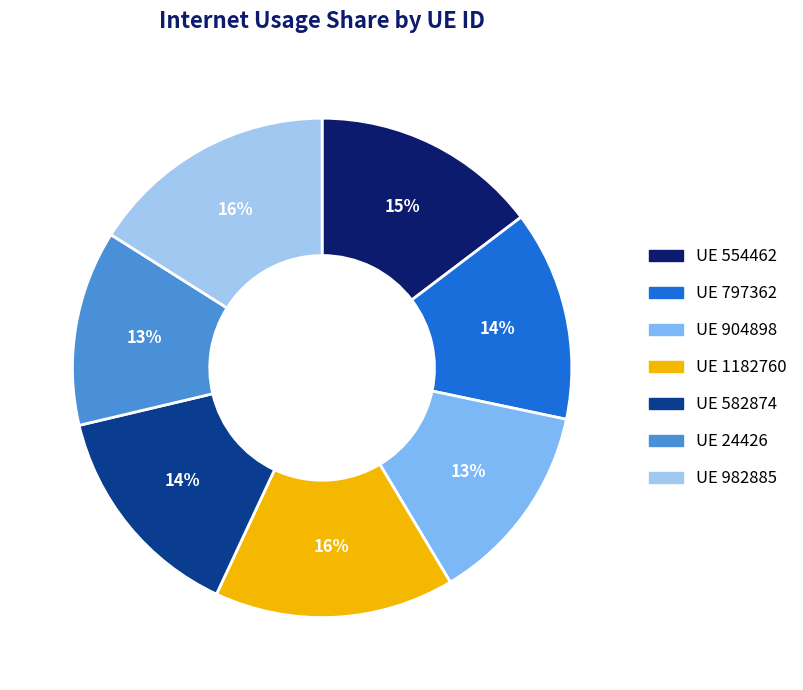

Is it true that UE 582874 is 14% of the pie?

True